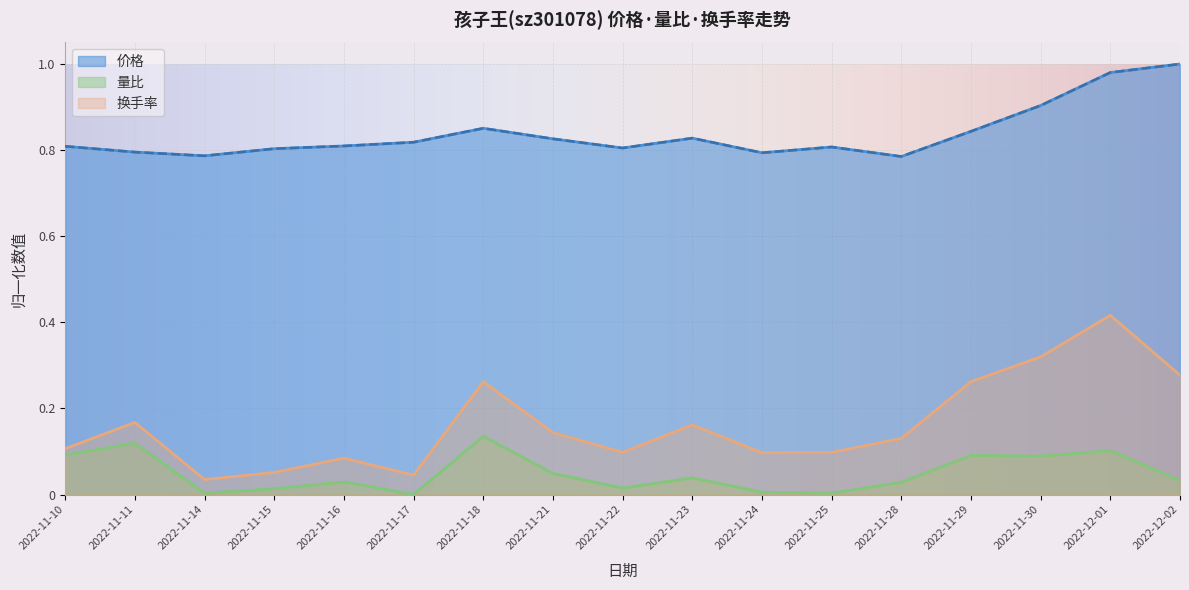

Is the value of 价格 at 2022-11-30 greater than the value of 量比 at 2022-11-28?

Yes